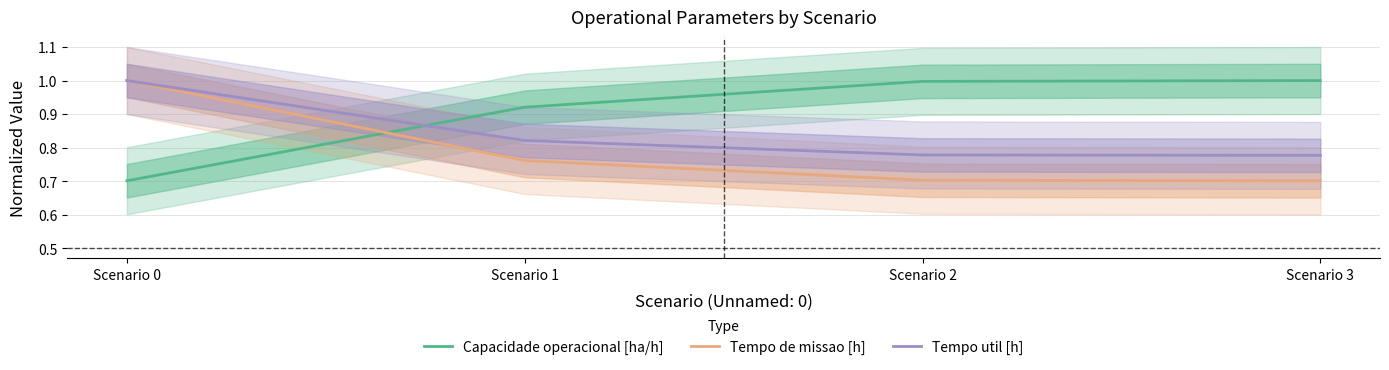

True or false: Tempo util [h] has more than 0 points higher than both neighbors.

False